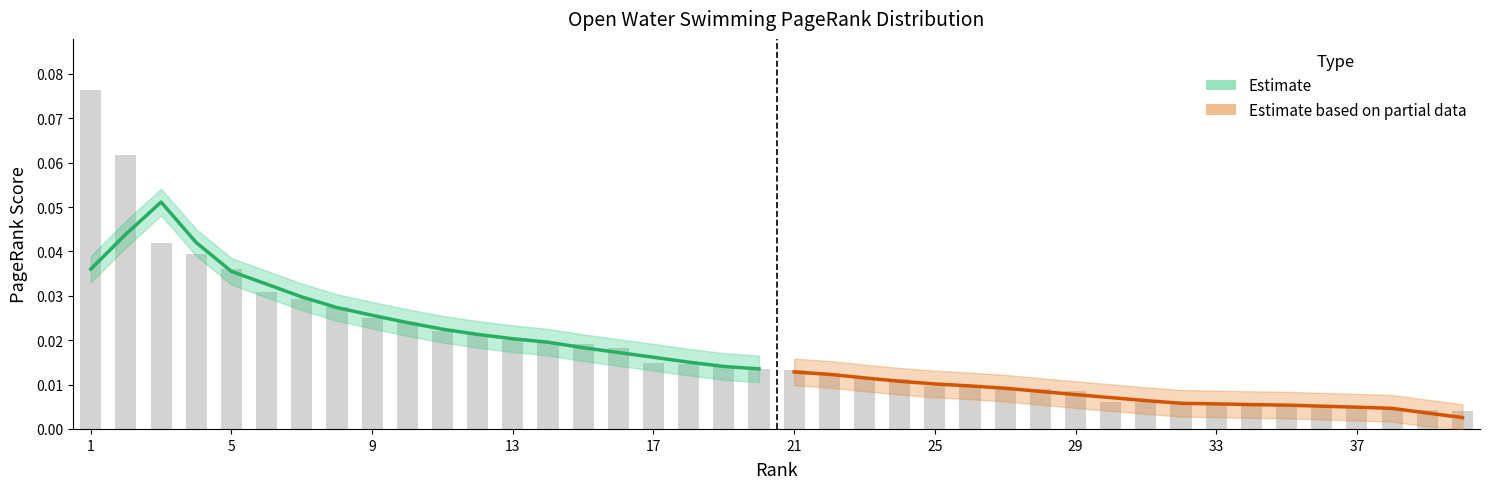

Rank the series at 17 from highest to lowest value.

Estimate, Estimate based on partial data